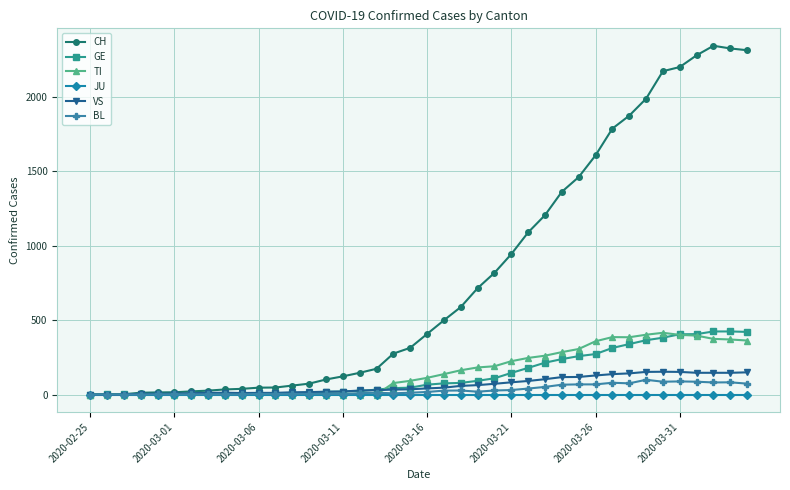

Which series has the widest spread of values?

CH